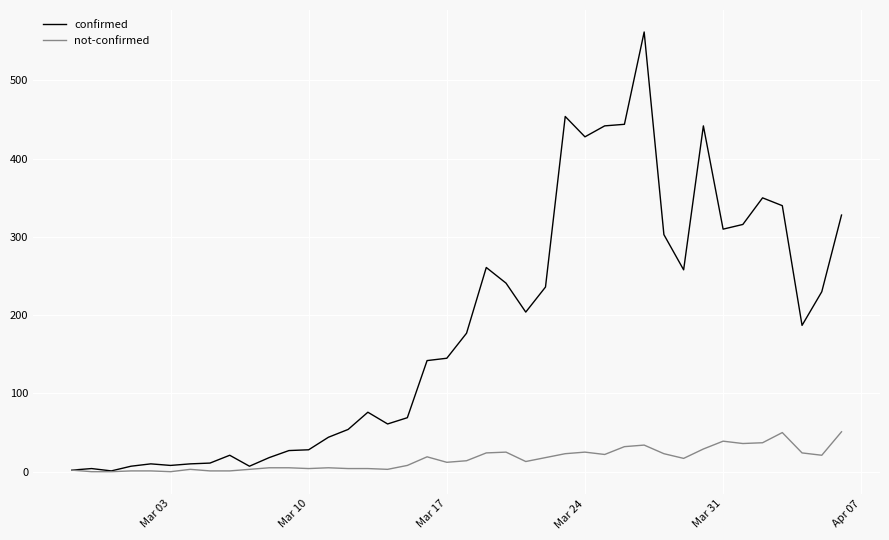

Which series has the widest spread of values?

confirmed